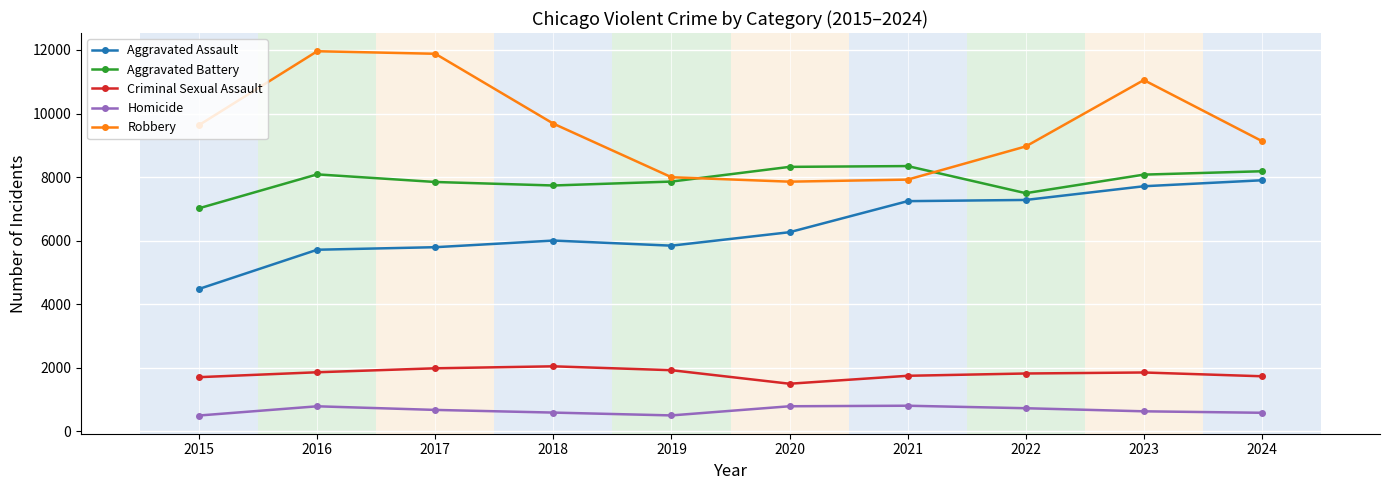

True or false: Aggravated Battery and Criminal Sexual Assault cross at least once.

False